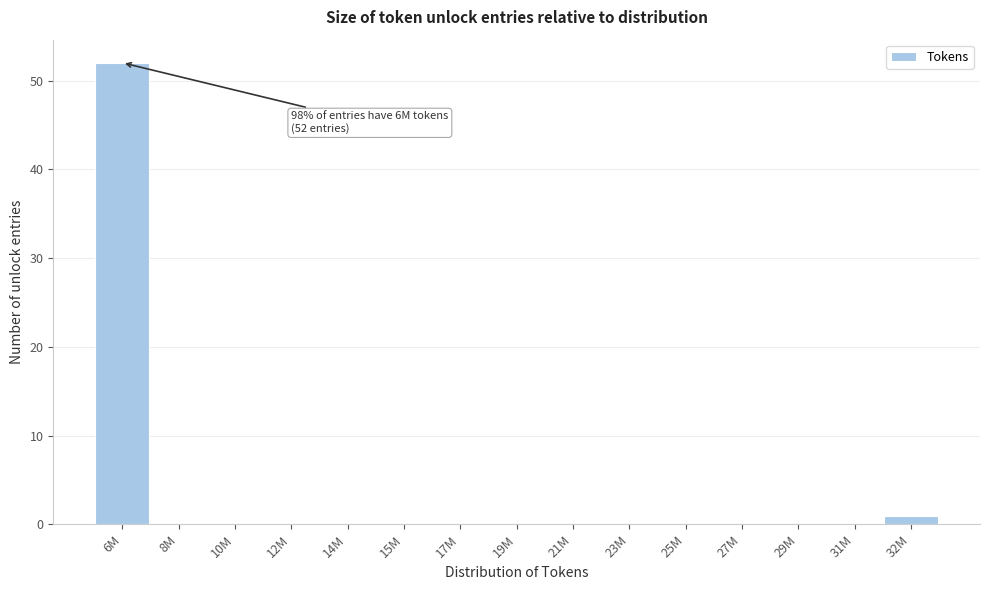

Reading left to right, transcribe all the data shown in this chart.

6M=52	8M=0	10M=0	12M=0	14M=0	15M=0	17M=0	19M=0	21M=0	23M=0	25M=0	27M=0	29M=0	31M=0	32M=1